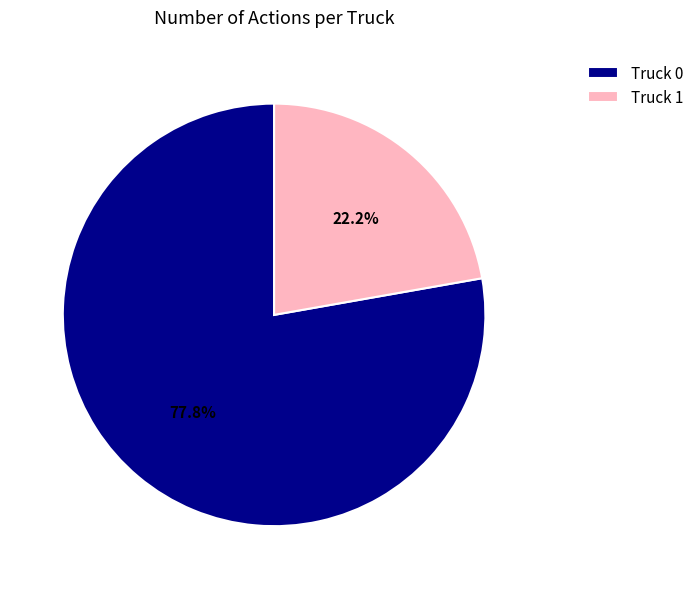

What is the smallest slice in the pie chart?

Truck 1